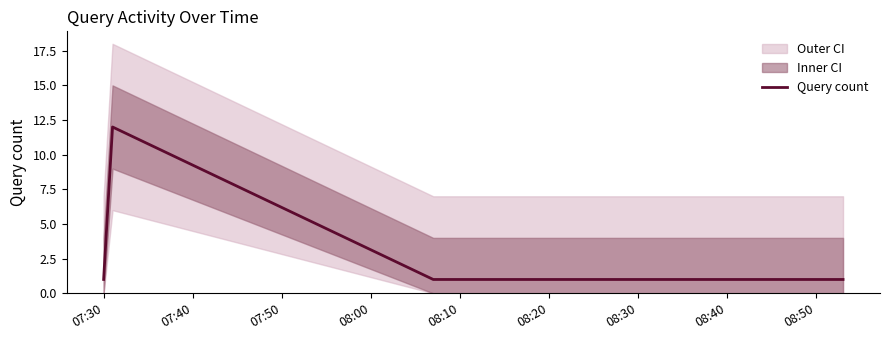

What is the maximum value for Query count?

12